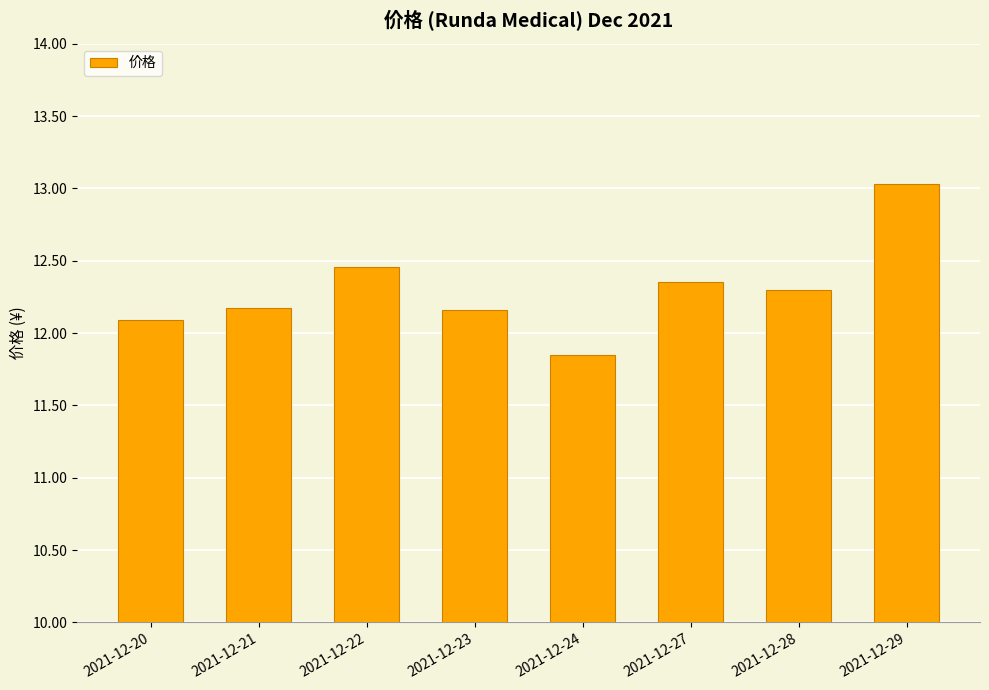

Is it true that the value at 2021-12-20 is 12.1?

True